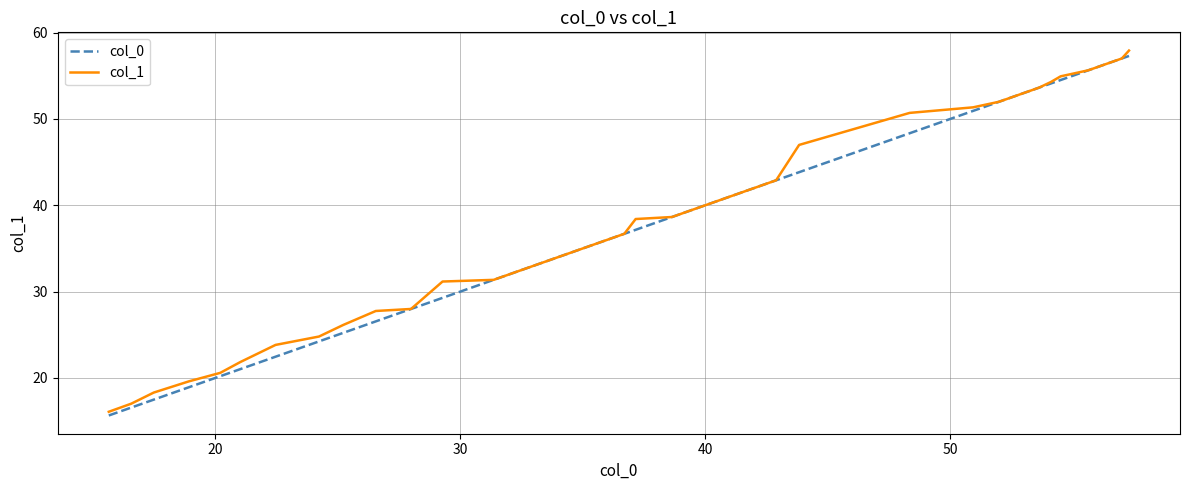

What is the maximum value for col_1?

57.9